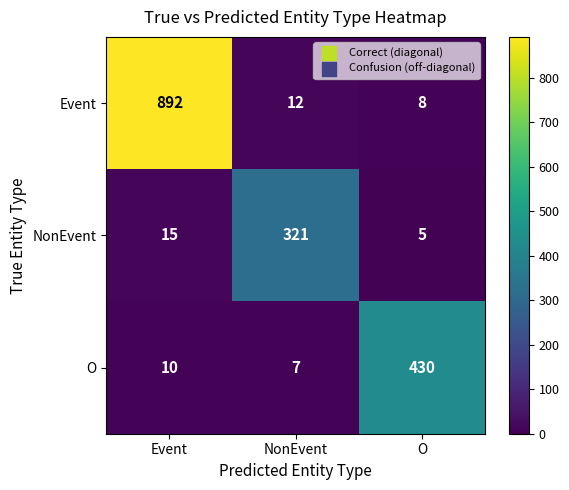

List the series in order of their peak value, lowest first.

NonEvent, O, Event